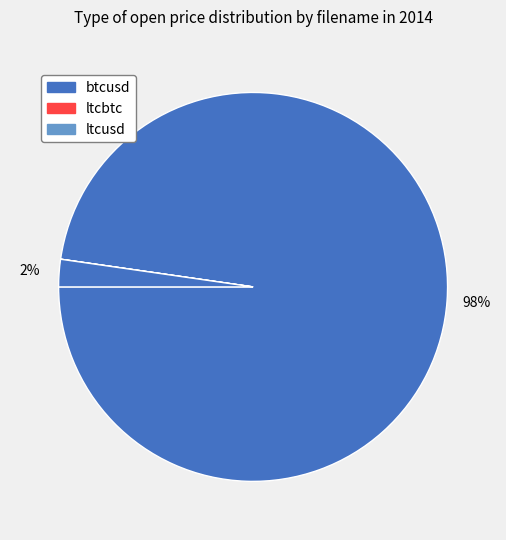

How many slices are in this pie chart?

3